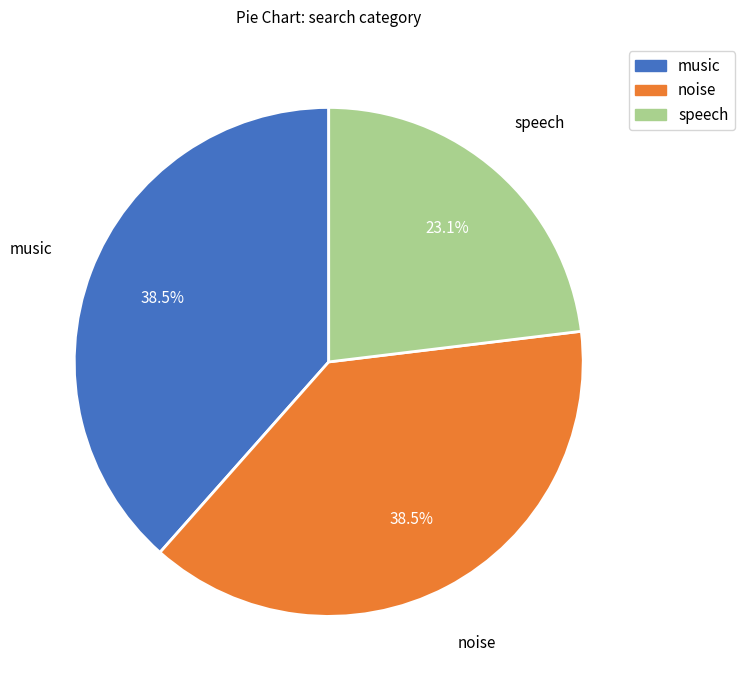

What percentage is NOT represented by noise?

61.5%